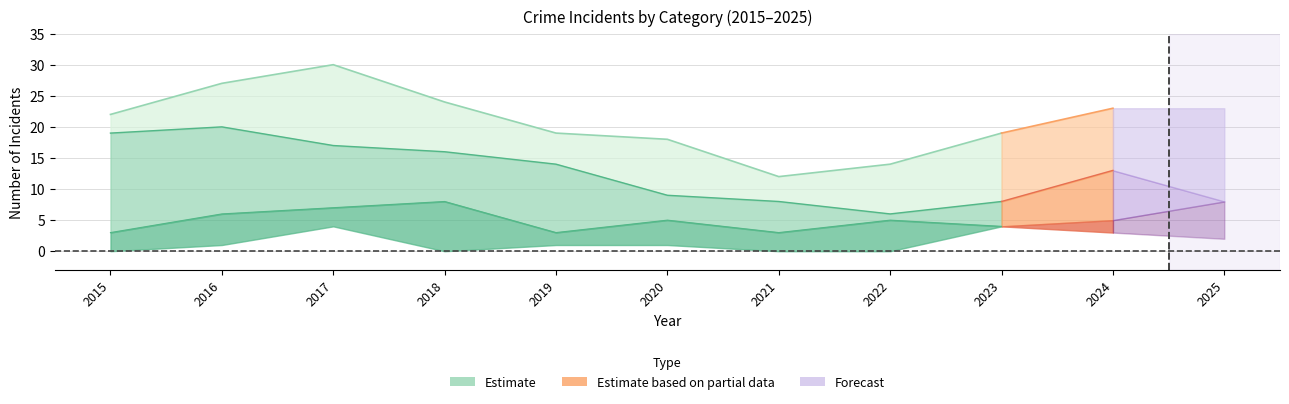

Is it true that Robbery equals 5 at 2021?

False